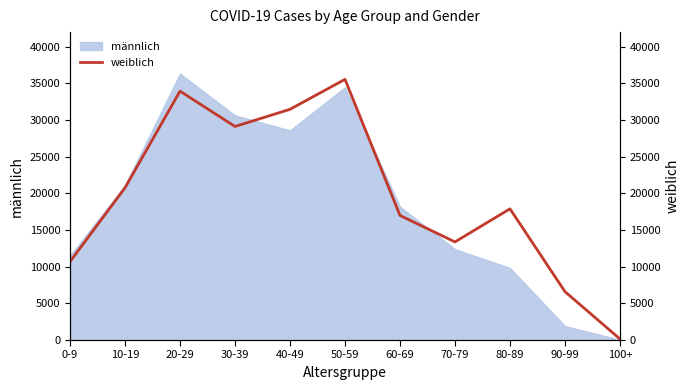

What is the smallest value displayed?

142